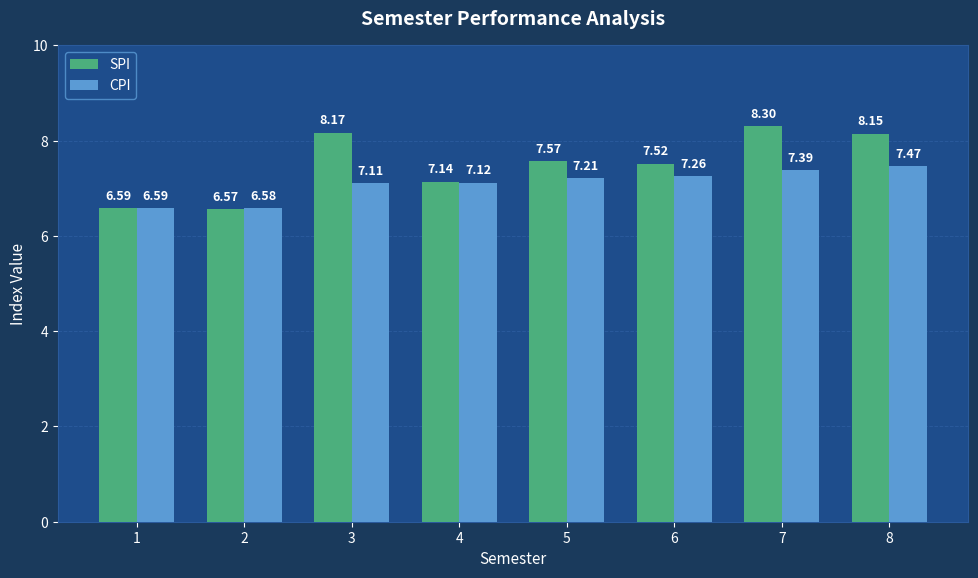

At which label does CPI first exceed 7?

3